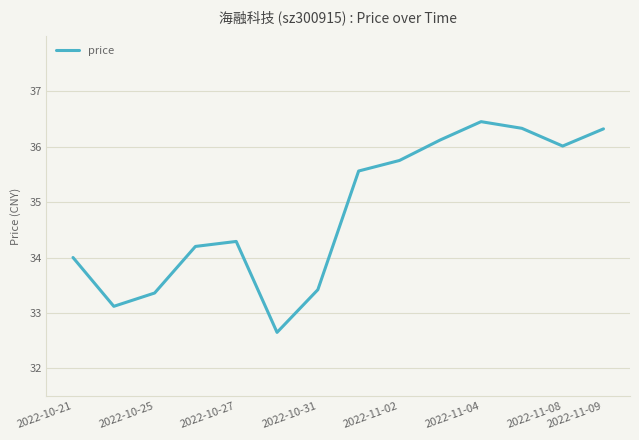

What is the maximum value shown in the chart?

36.5